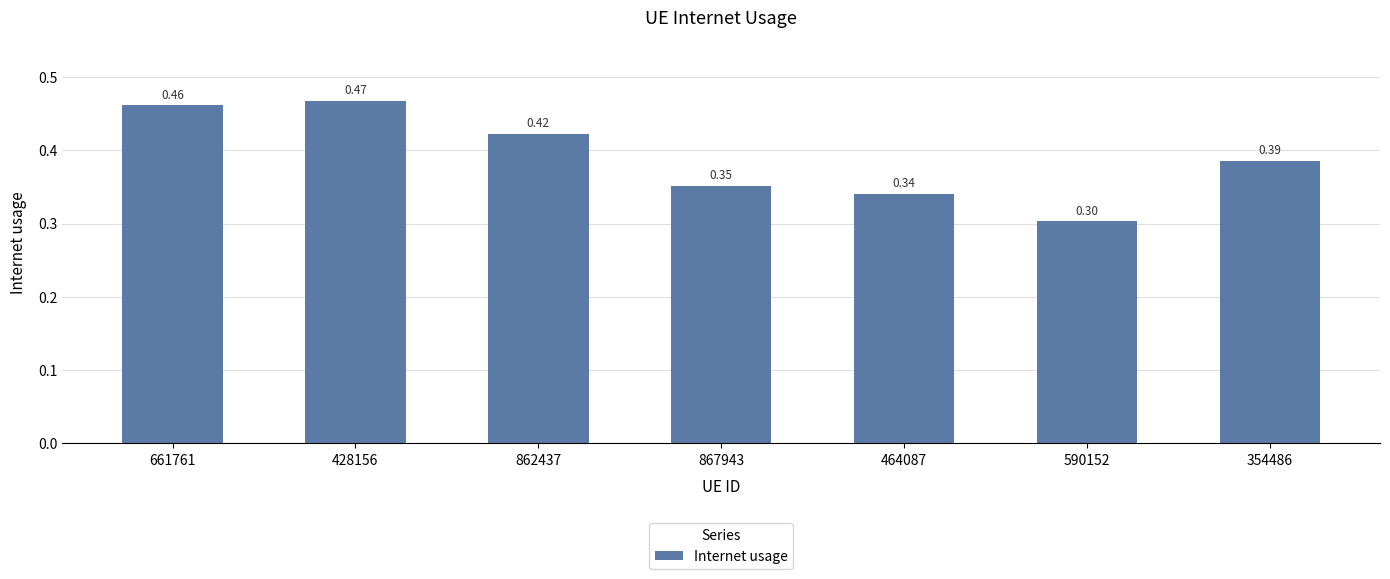

Is it true that the value at 428156 is 0.3?

False